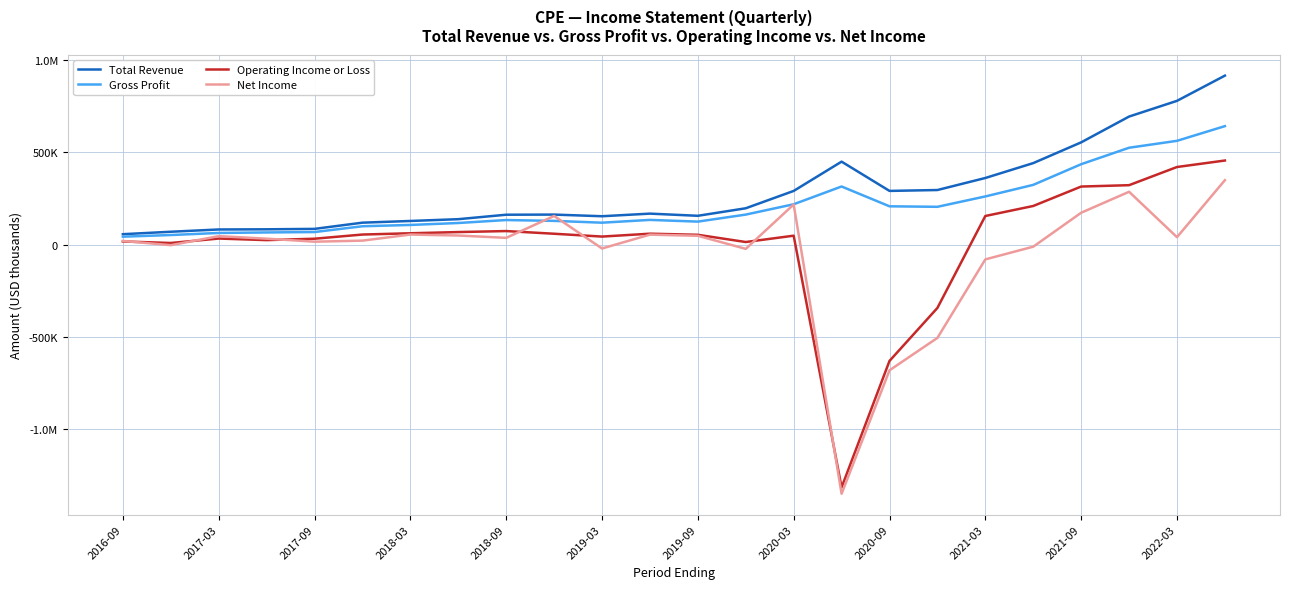

What are all the series names shown in the legend?

Total Revenue, Gross Profit, Operating Income or Loss, Net Income